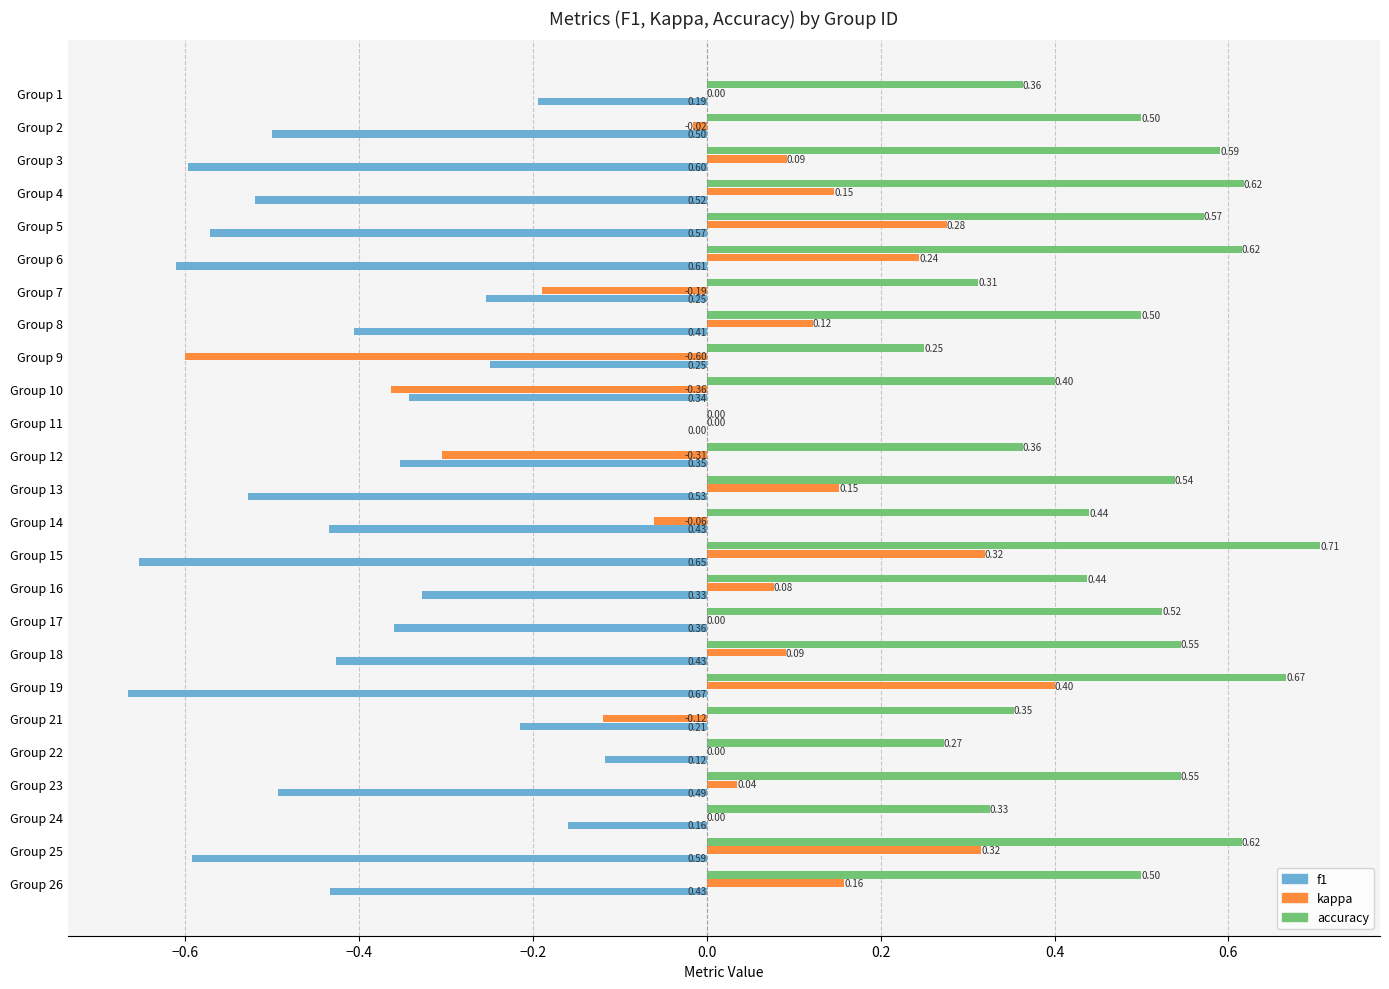

At which category is the sum across all series the highest?

Group 19